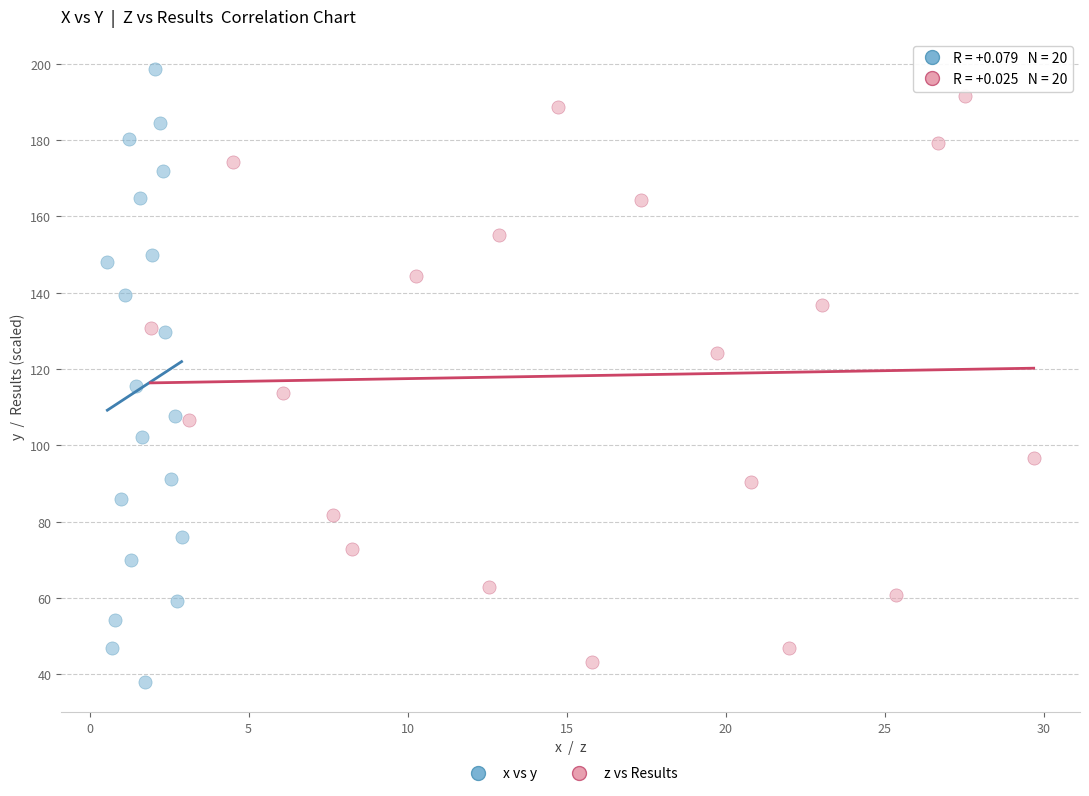

Which series has the largest Y range (max minus min)?

x vs y